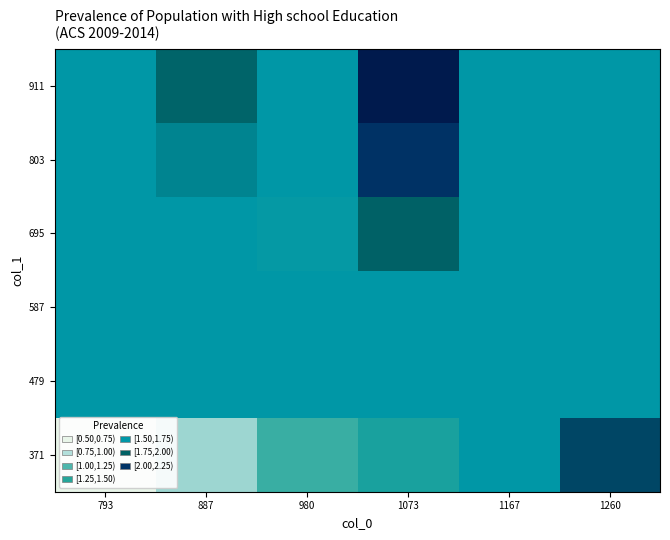

At how many categories does at least one series exceed 2?

6